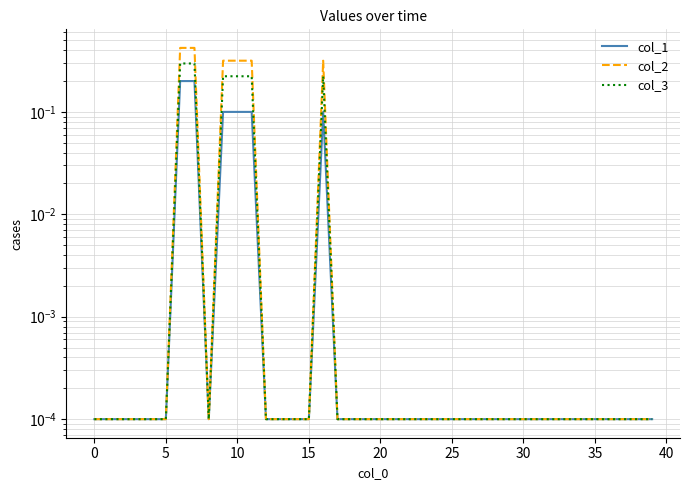

True or false: col_1 and col_3 intersect in this chart.

False